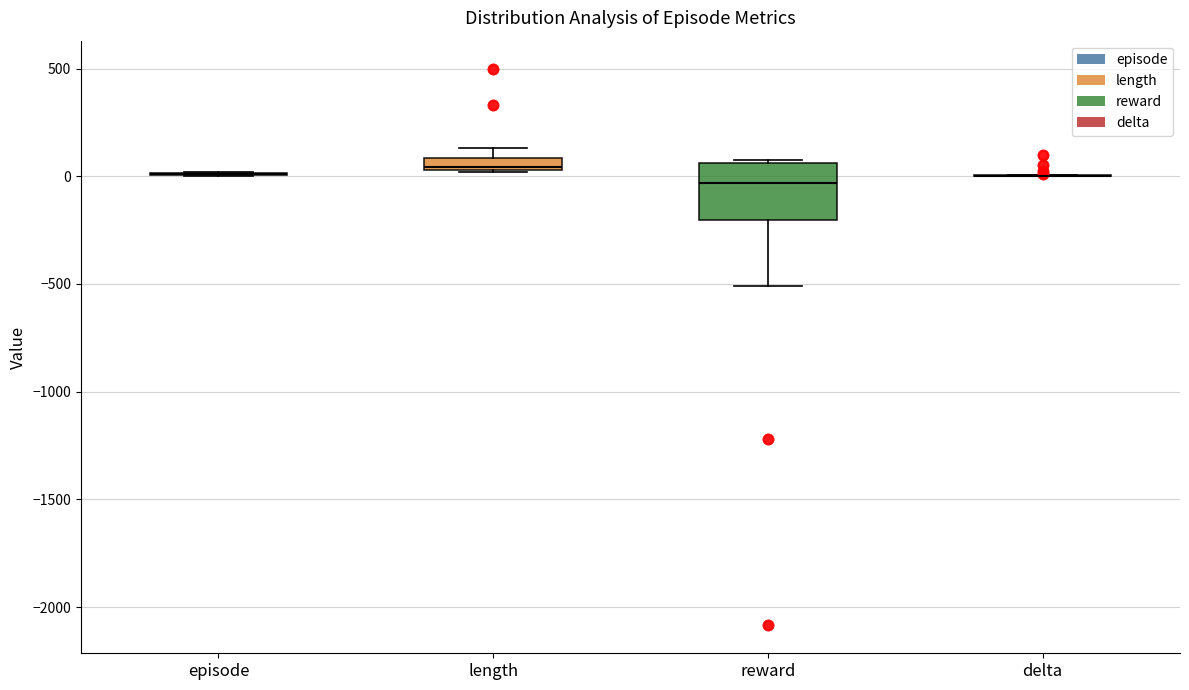

Which box is the tallest, from its lower edge to its upper edge?

reward